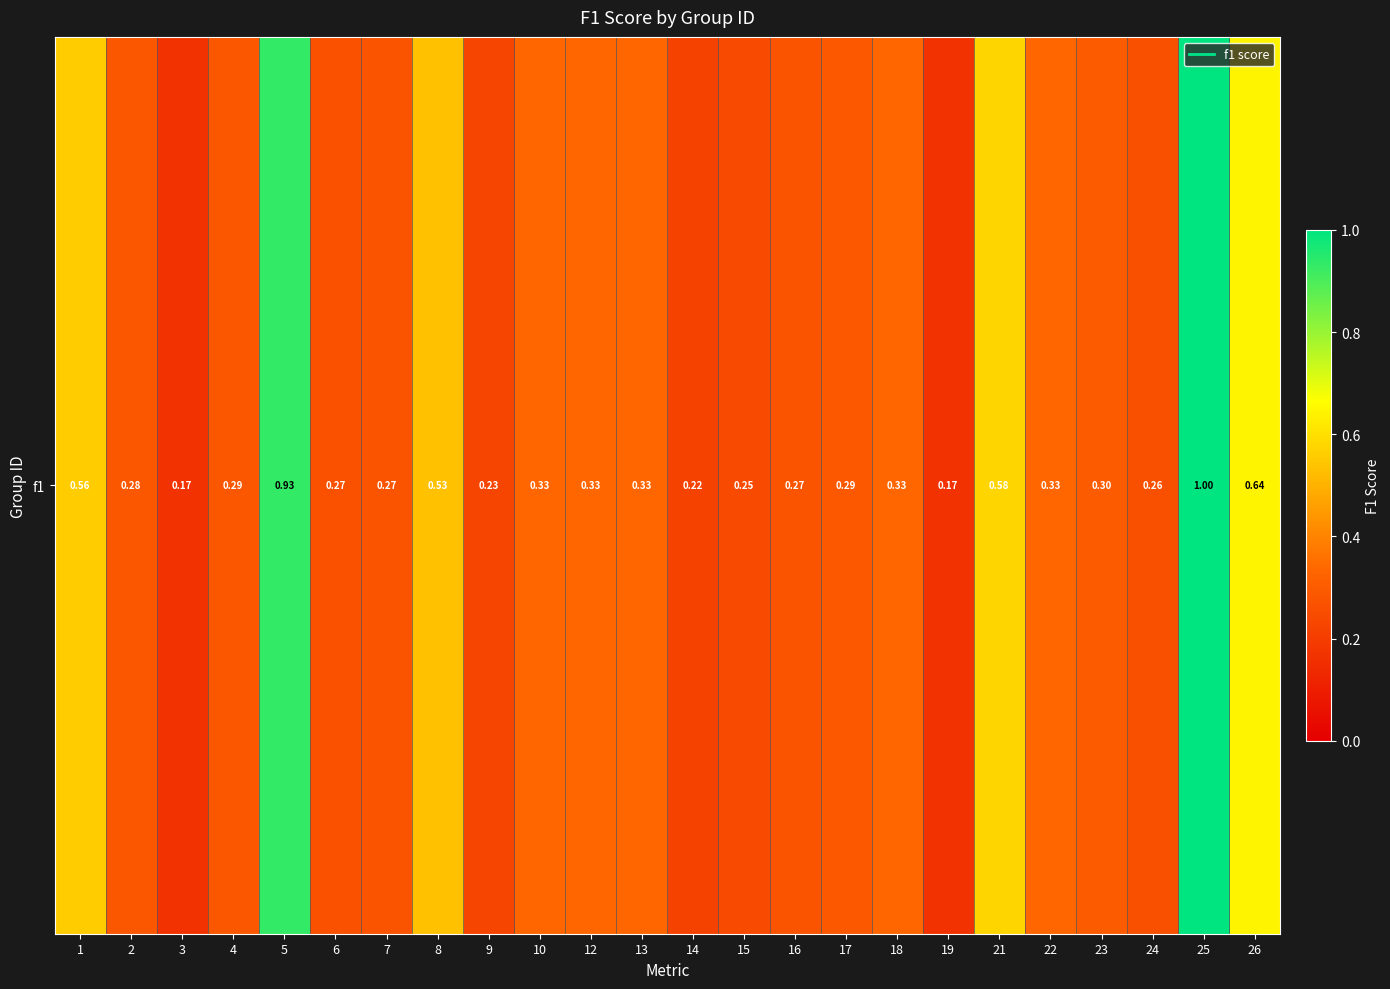

What is the sum of all values?

9.2